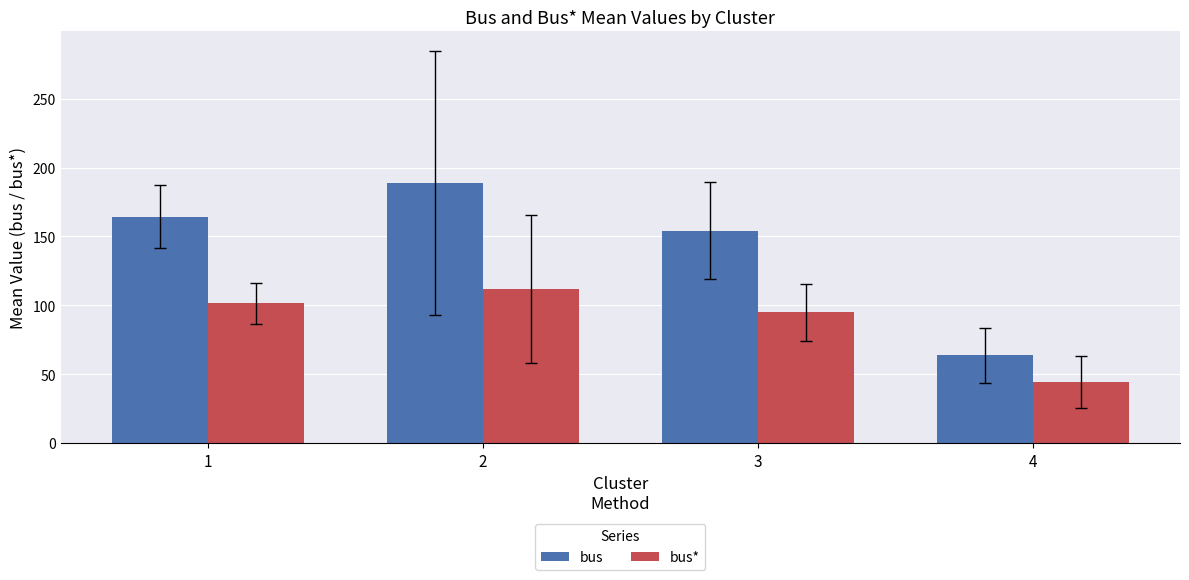

The bus* series shows 111.8 at 2. True or false?

True